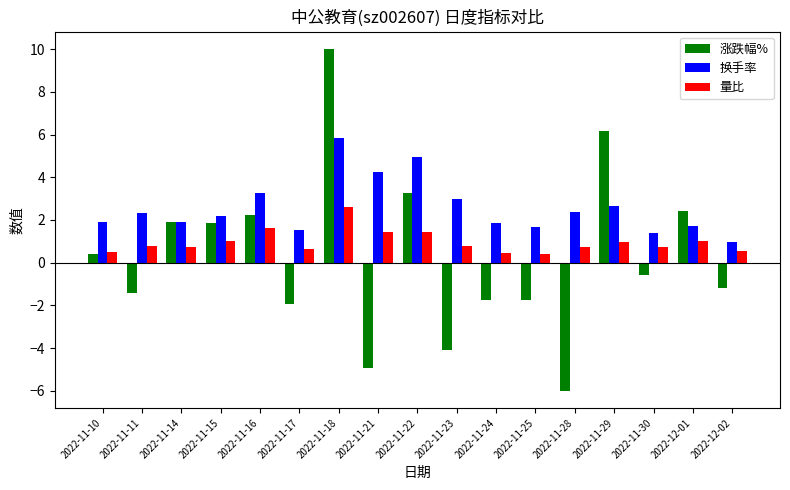

What is the difference between the 换手率 values at 2022-11-16 and 2022-11-24?

1.4